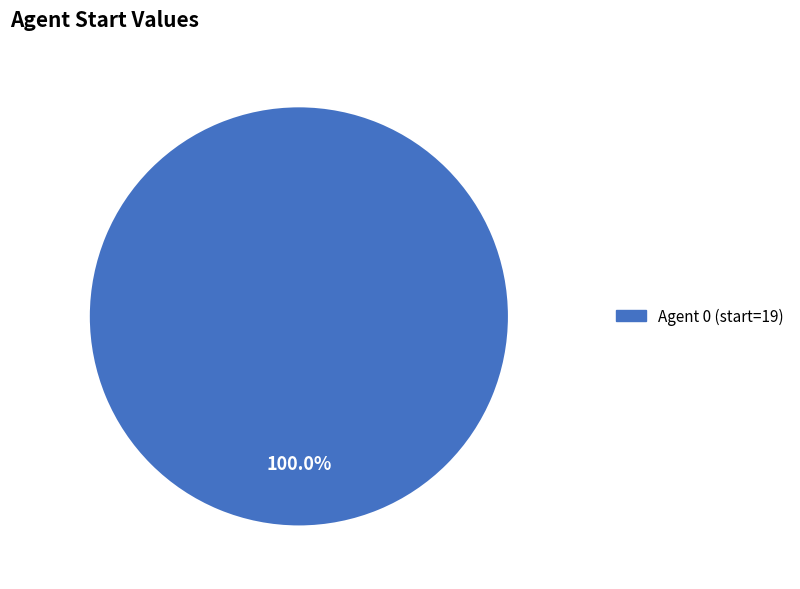

Is there any slice that represents more than half of the pie?

Yes